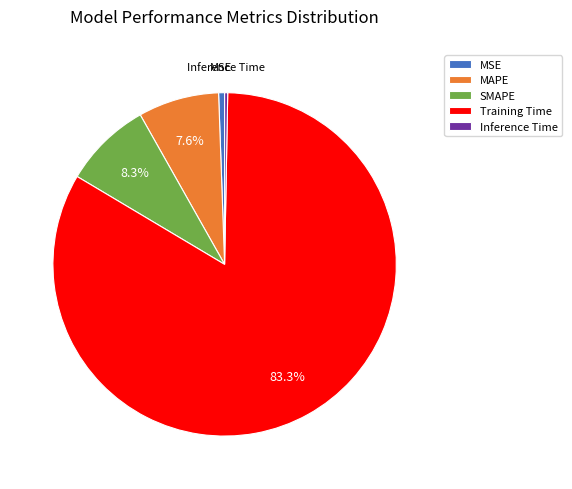

How many segments does this pie chart have?

5